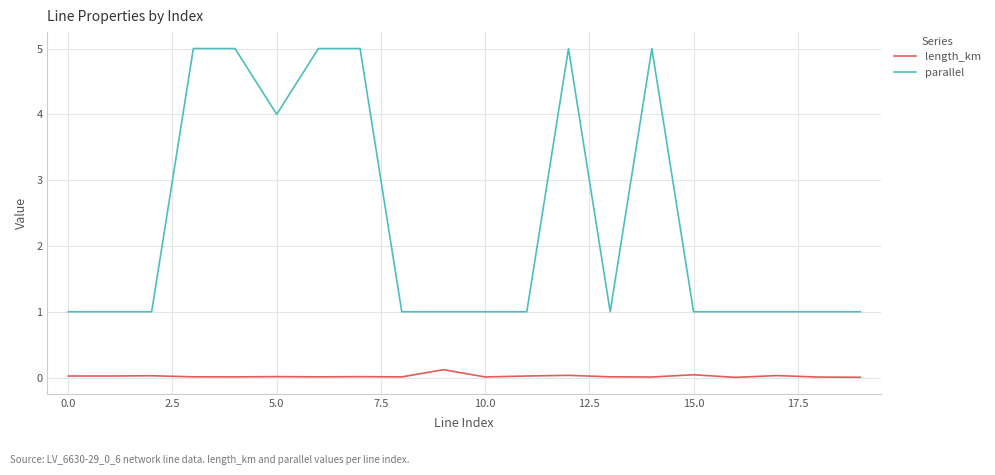

True or false: parallel has more than 0 interior local peaks.

True